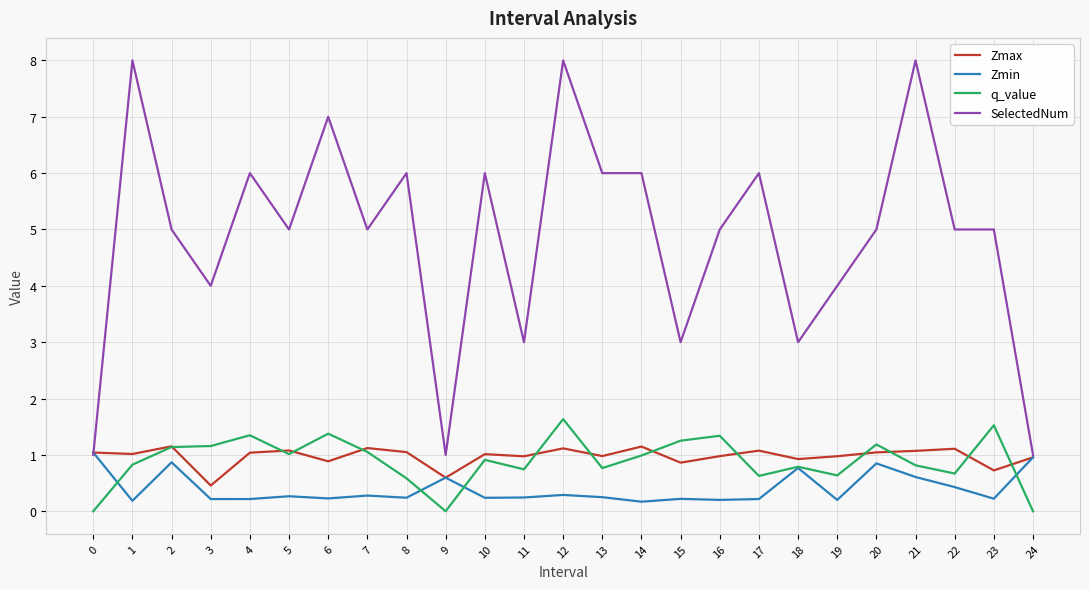

Is it true that q_value equals 1.3 at 15?

True